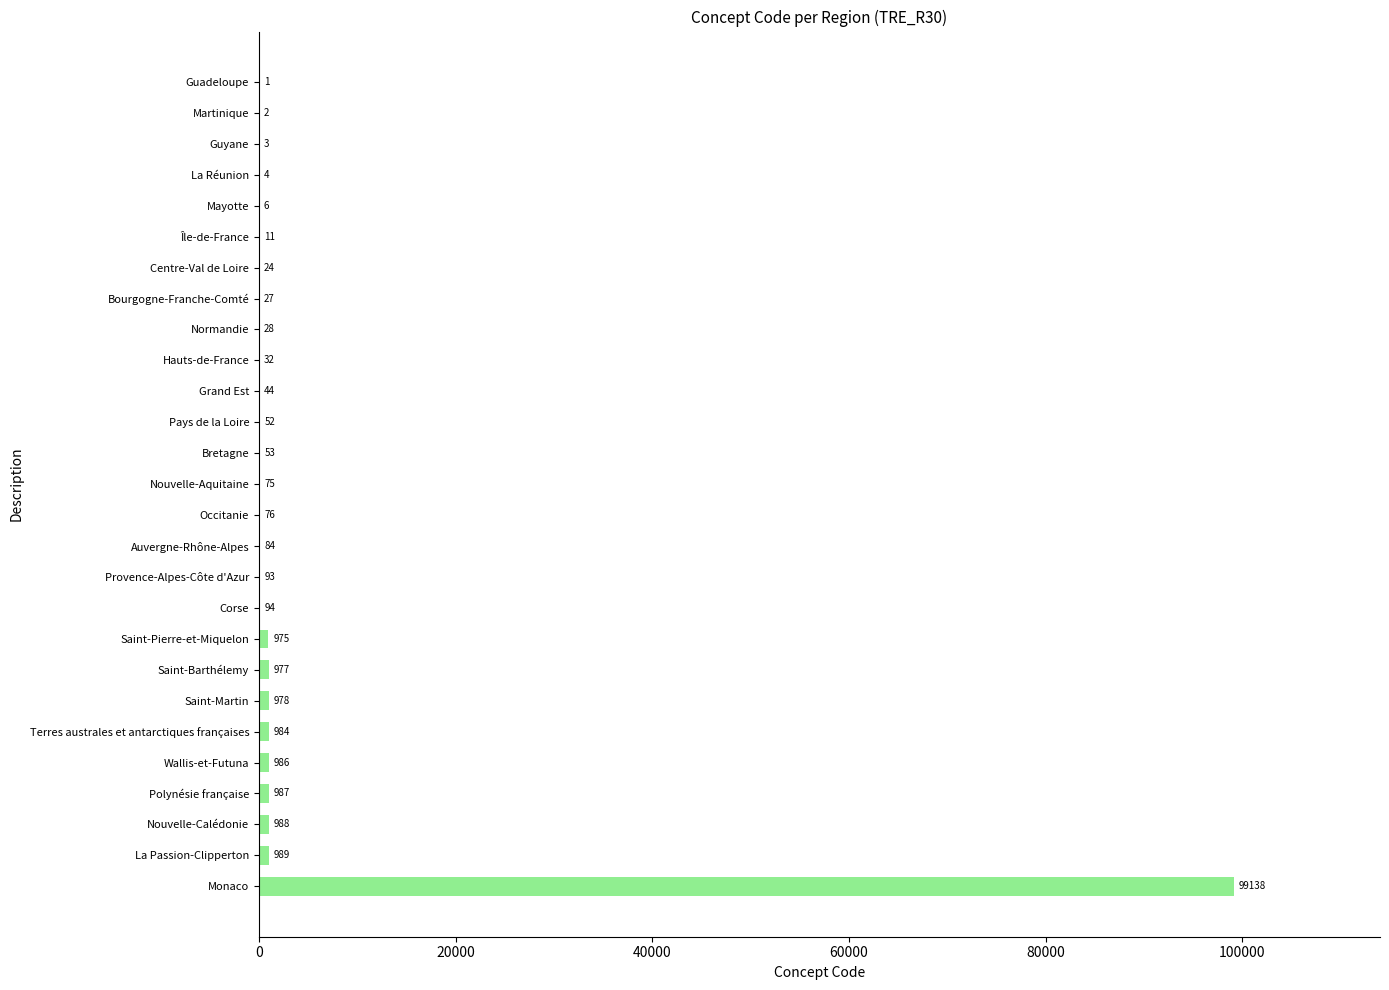

Which label corresponds to the largest value in the chart?

Monaco